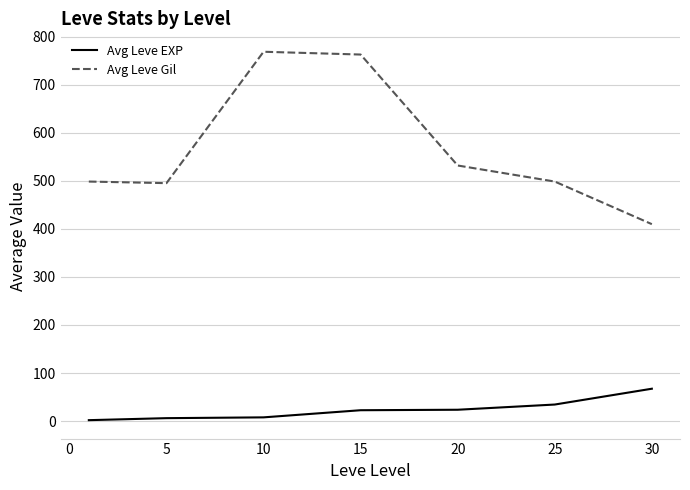

What is the maximum value shown in the chart?

768.3